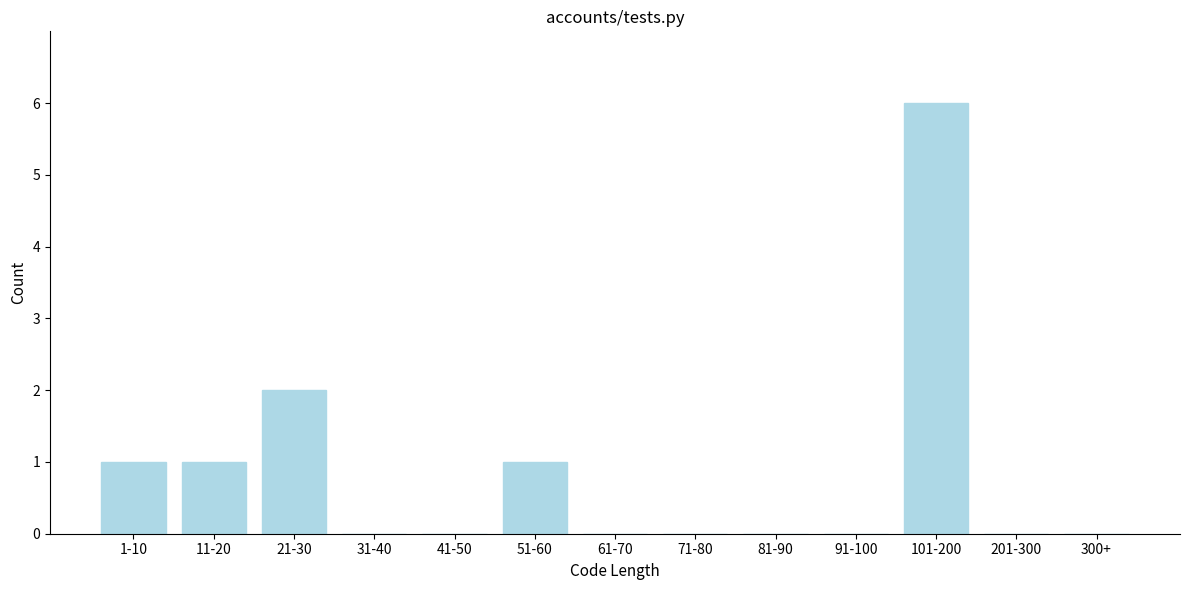

Reading left to right, list all the values displayed in this chart.

1-10=1	11-20=1	21-30=2	31-40=0	41-50=0	51-60=1	61-70=0	71-80=0	81-90=0	91-100=0	101-200=6	201-300=0	300+=0